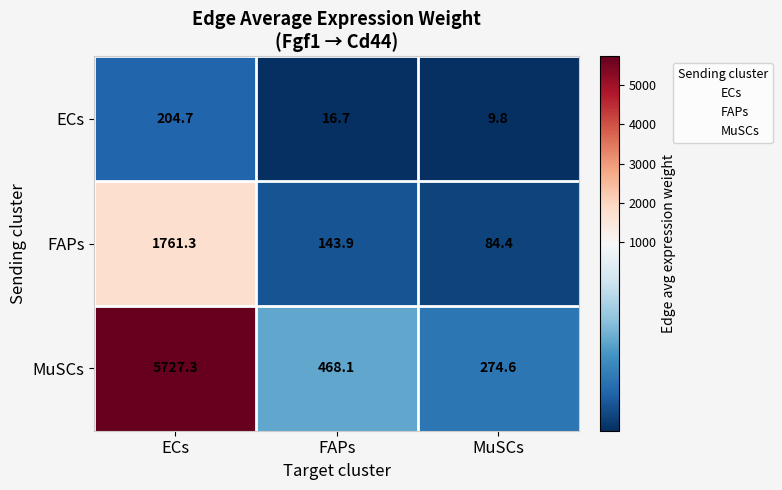

At which label does MuSCs first exceed 468?

ECs